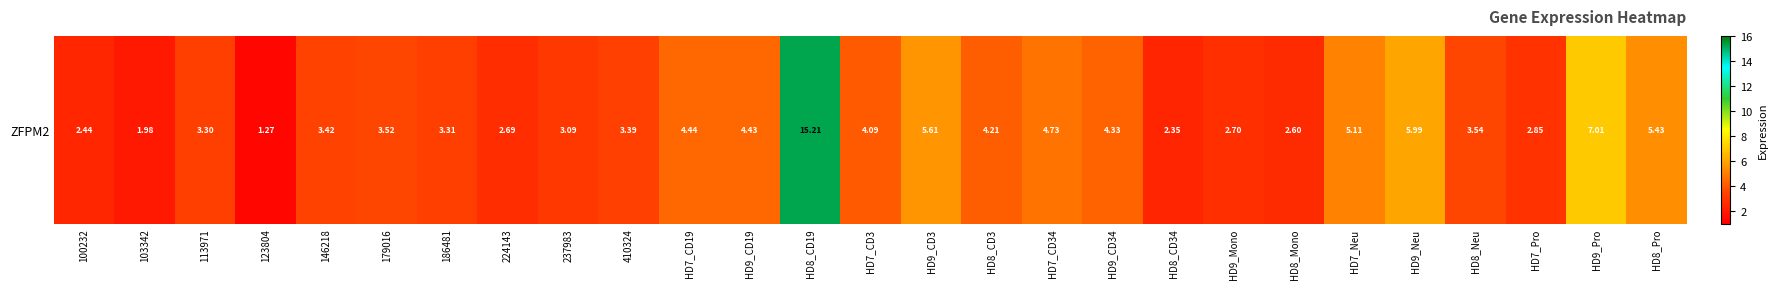

The chart shows a value of 3.4 at 410324. True or false?

True